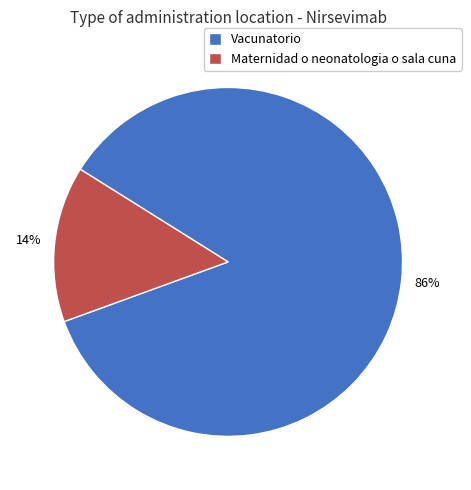

What is the smallest slice in the pie chart?

Maternidad o neonatologia o sala cuna